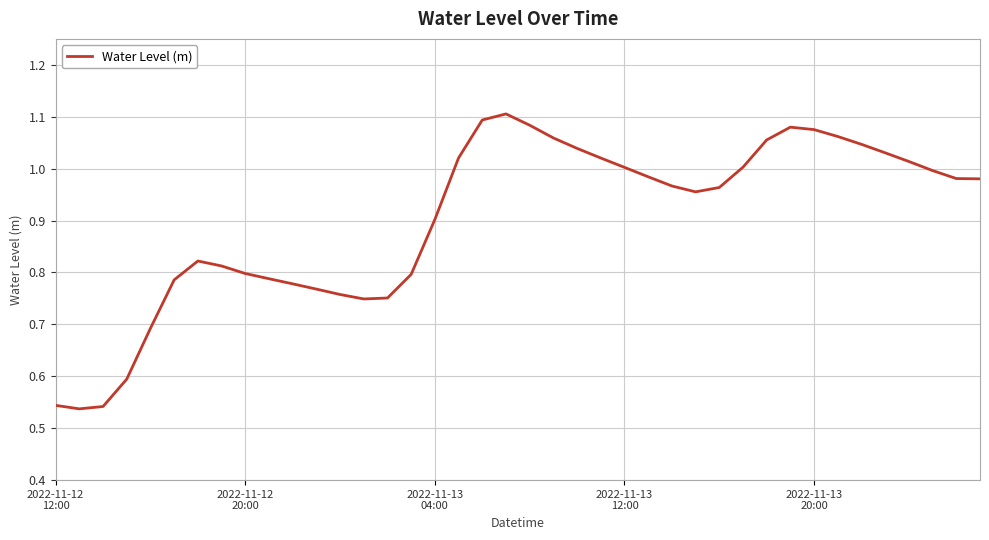

What is the difference between the maximum and minimum values?

0.6